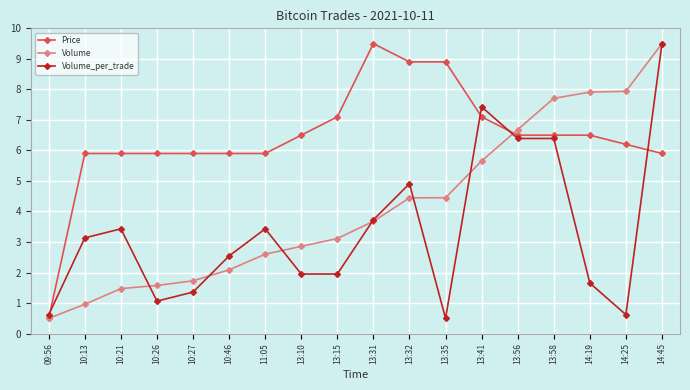

What position from the left is 13:32?

11